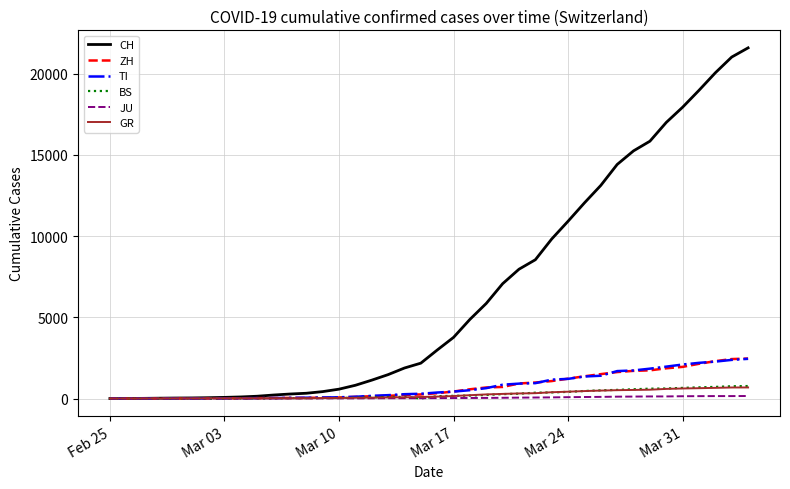

Which series has the widest spread of values?

CH